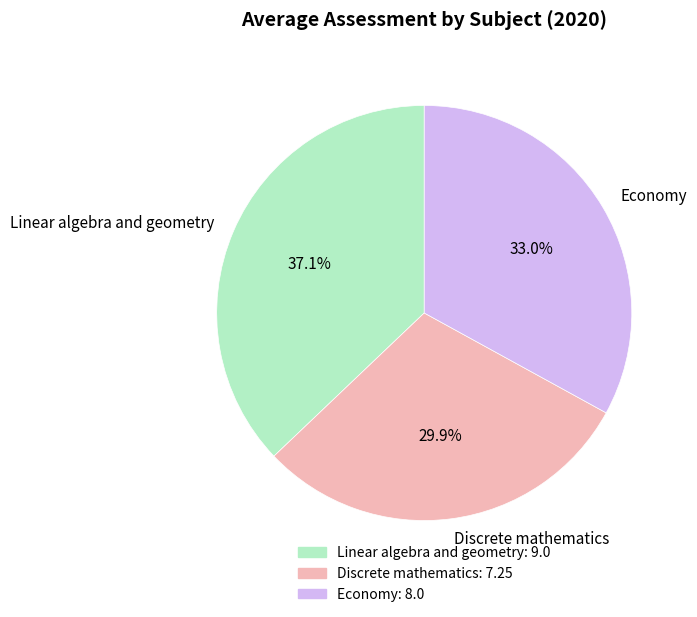

Approximately how many times larger is the value at Economy compared to Linear algebra and geometry?

0.9